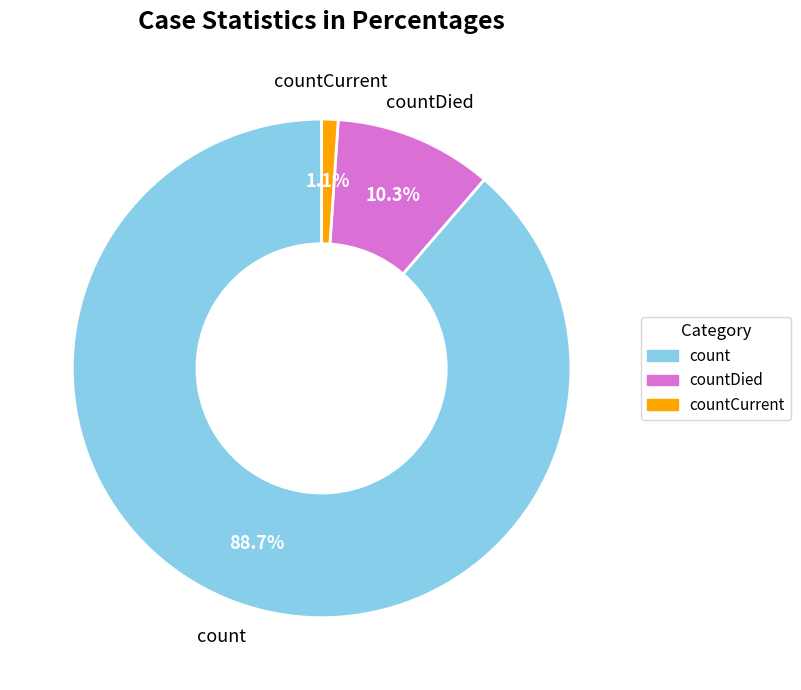

What is the largest slice in the pie chart?

count